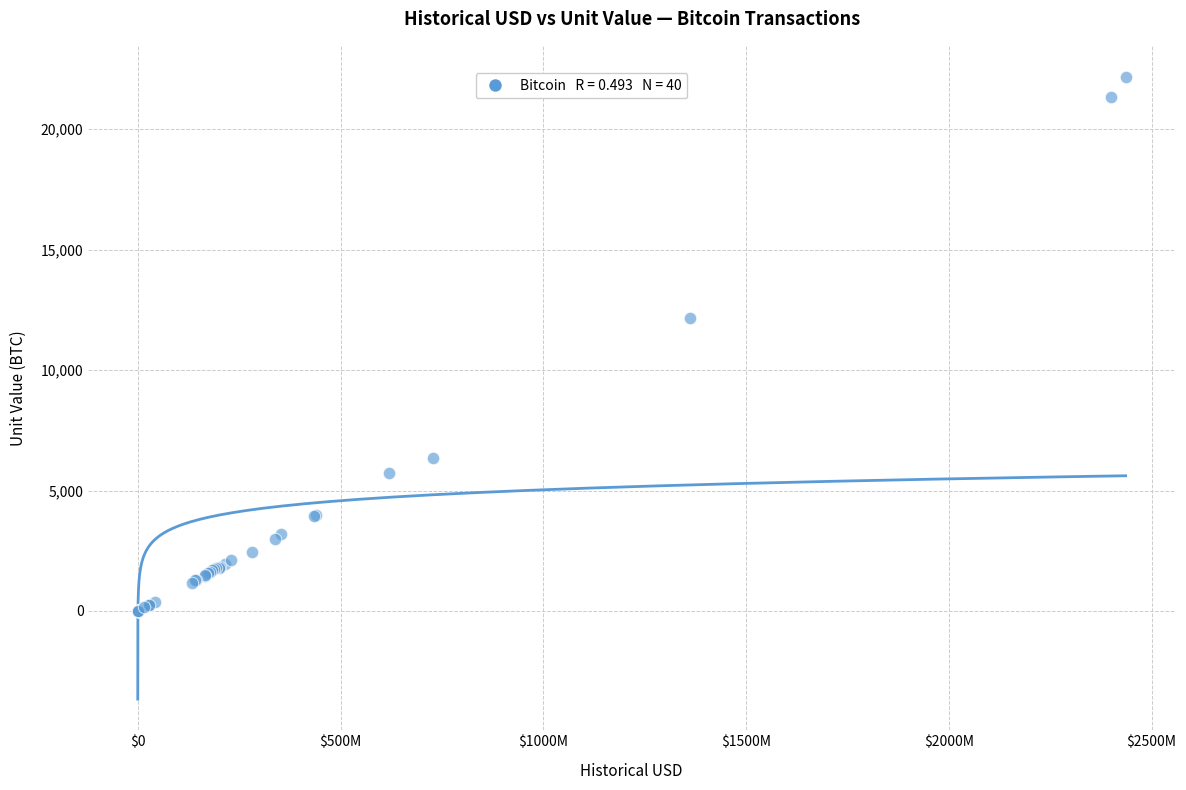

What Y value in the scatter plot is closest to 11084?

12163.9